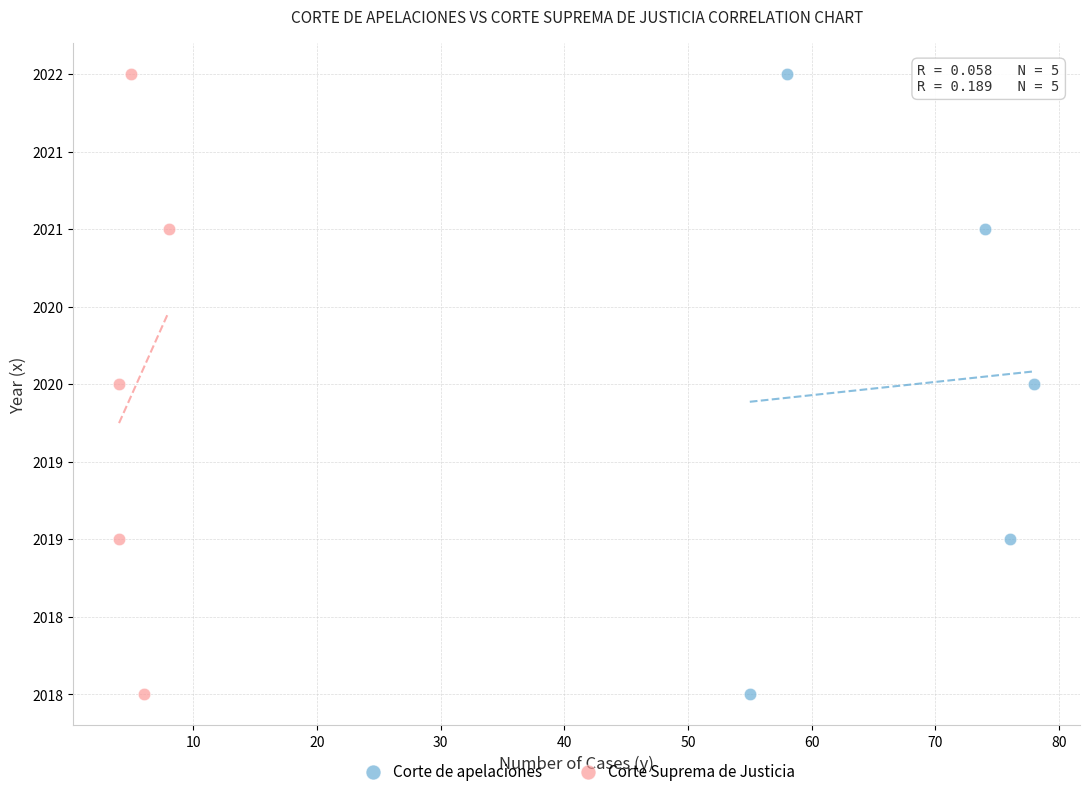

What are all the series names shown in the legend?

Corte de apelaciones, Corte Suprema de Justicia